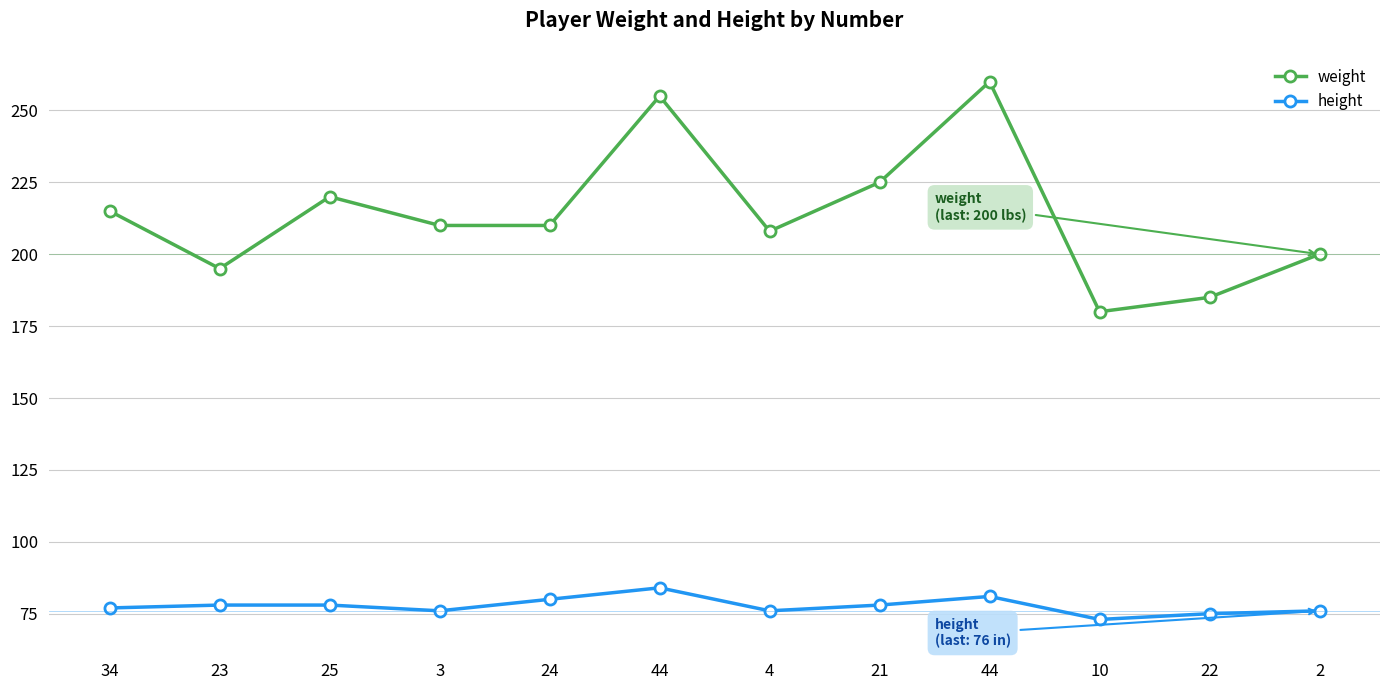

What is the spread (max minus min) of values at 24?

130